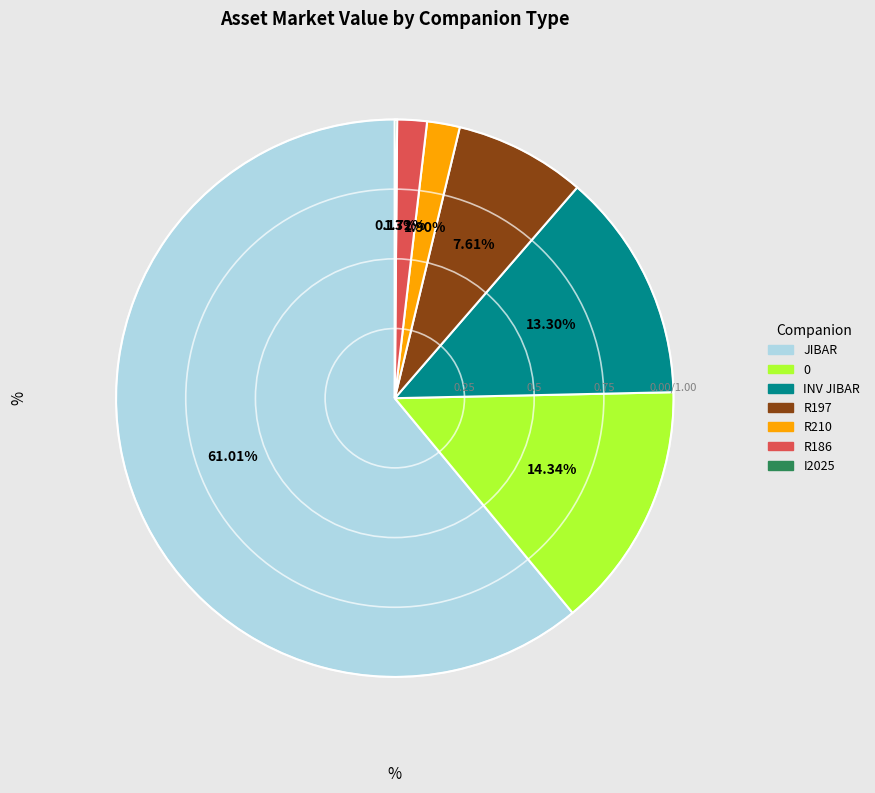

Is there any slice that represents more than half of the pie?

Yes